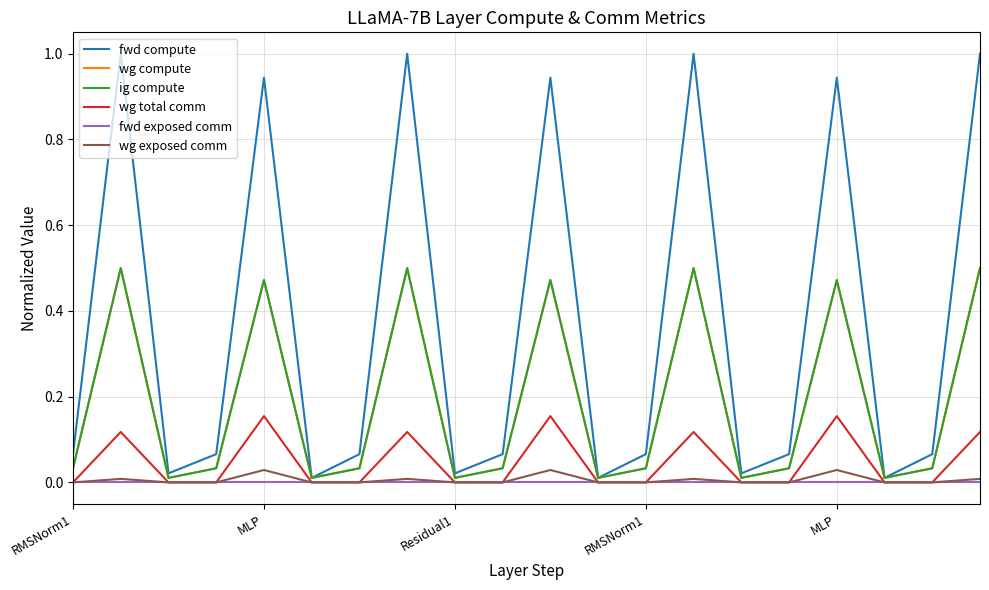

Does the chart display data point markers on the line(s)?

No